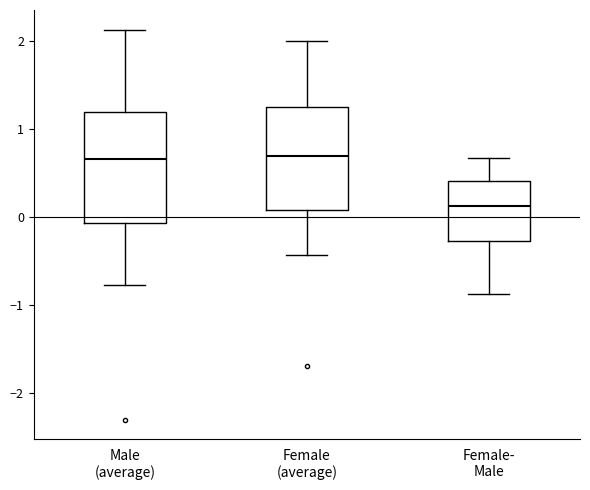

Reading left to right, transcribe this box plot: for each box, give where its median line is, the range the box spans, and where its two whiskers end, as read against the y-axis. The values are not printed on the chart, so give them approximately, as read against the axis.

Male (average): median 0.7, box -0.1 to 1.2, whiskers -0.8 to 2.1
Female (average): median 0.7, box 0.1 to 1.3, whiskers -0.4 to 2.0
Female- Male: median 0.1, box -0.3 to 0.4, whiskers -0.9 to 0.7